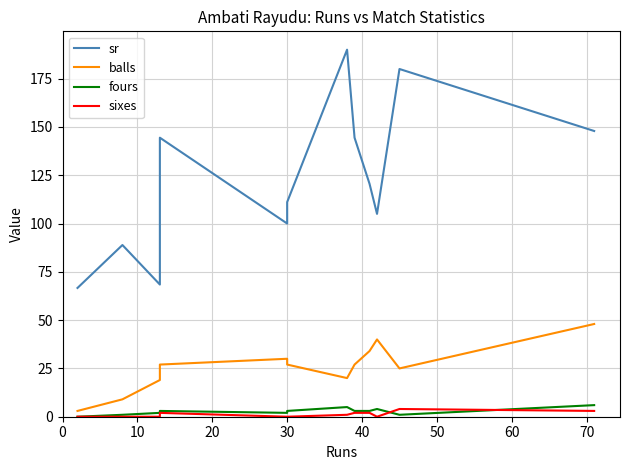

What is the difference between the second highest and minimum values in the balls series?

37.0